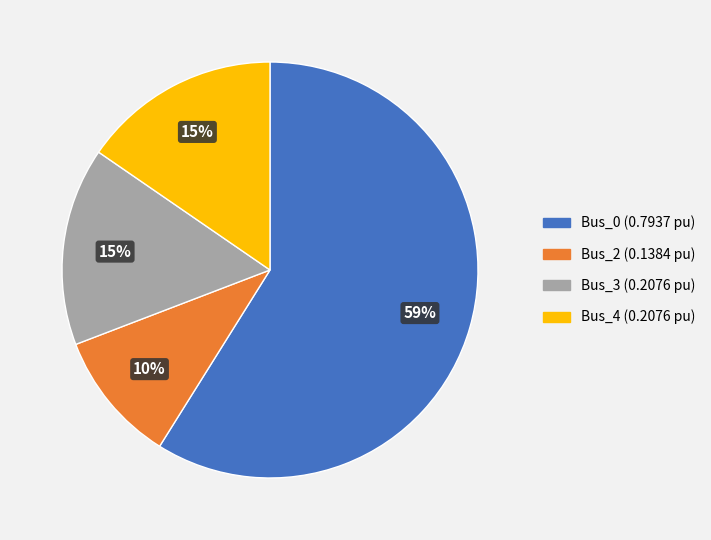

How many slices are in this pie chart?

4